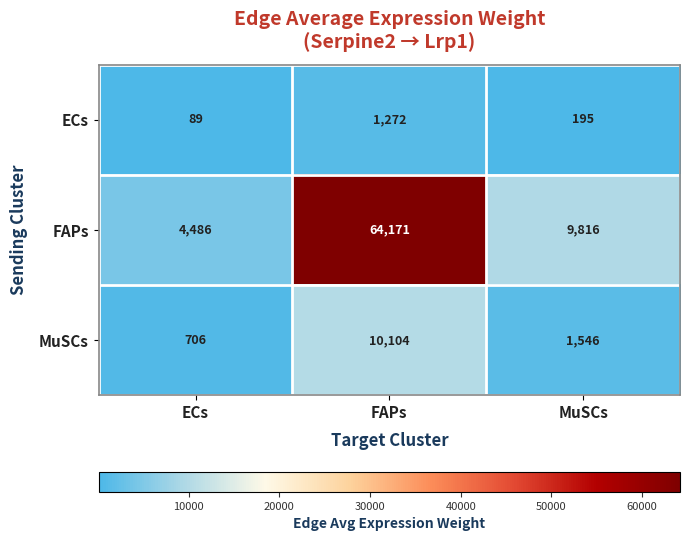

At which category is the sum across all series the highest?

FAPs